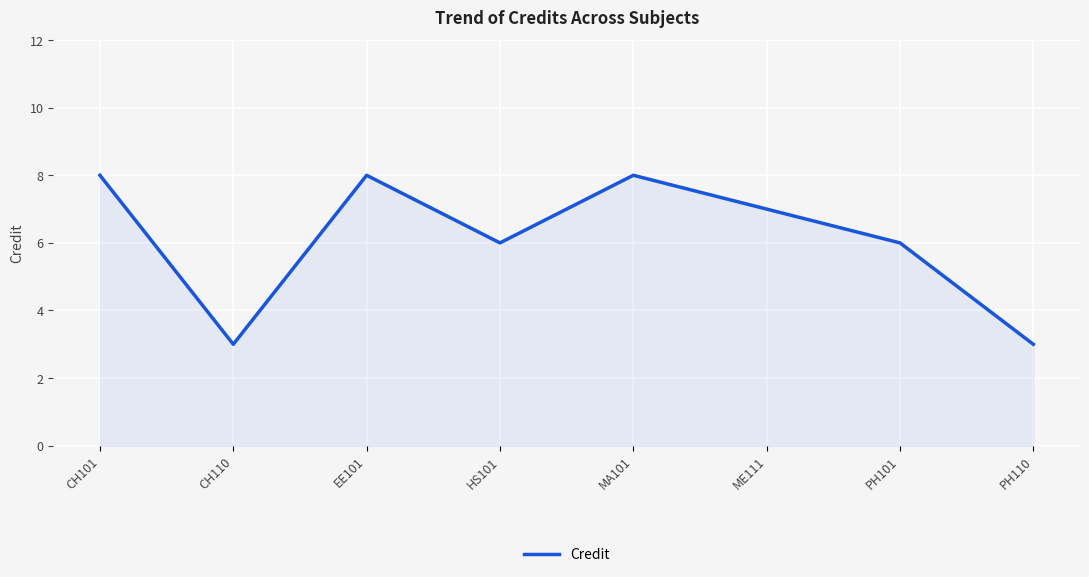

Reading left to right, what are all the values shown in this chart?

CH101=8	CH110=3	EE101=8	HS101=6	MA101=8	ME111=7	PH101=6	PH110=3